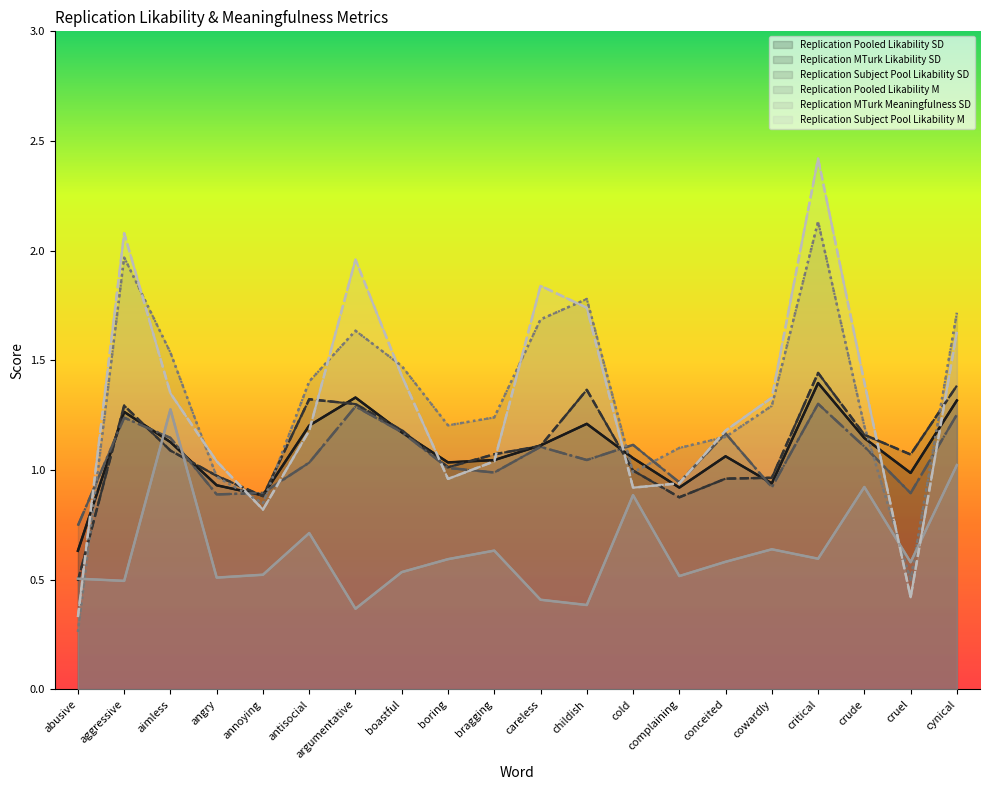

Is the value of Replication Pooled Likability M at childish greater than the value of Replication MTurk Meaningfulness SD at cruel?

Yes